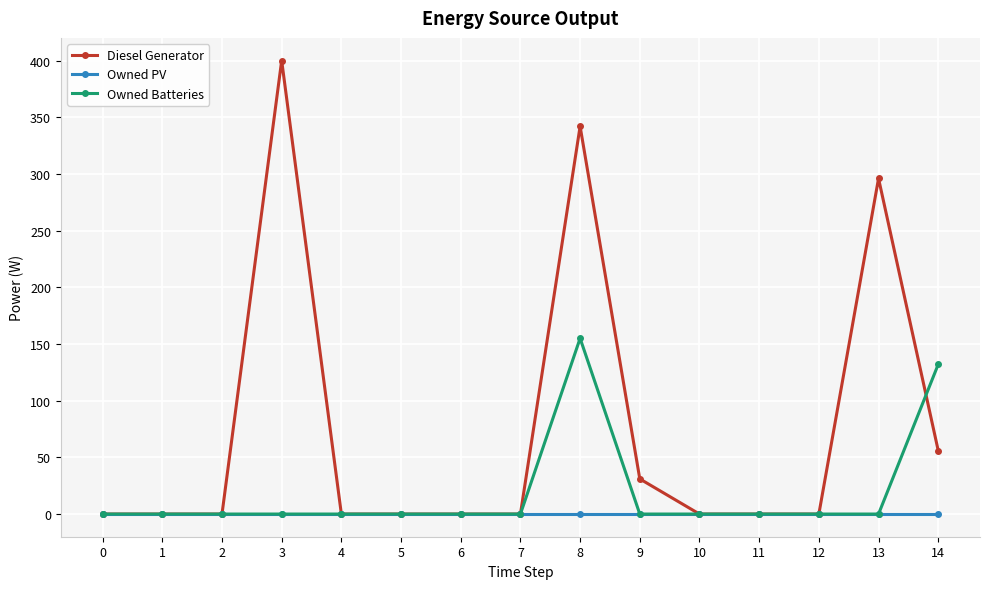

Where is Owned Batteries nearest to the value 77?

14